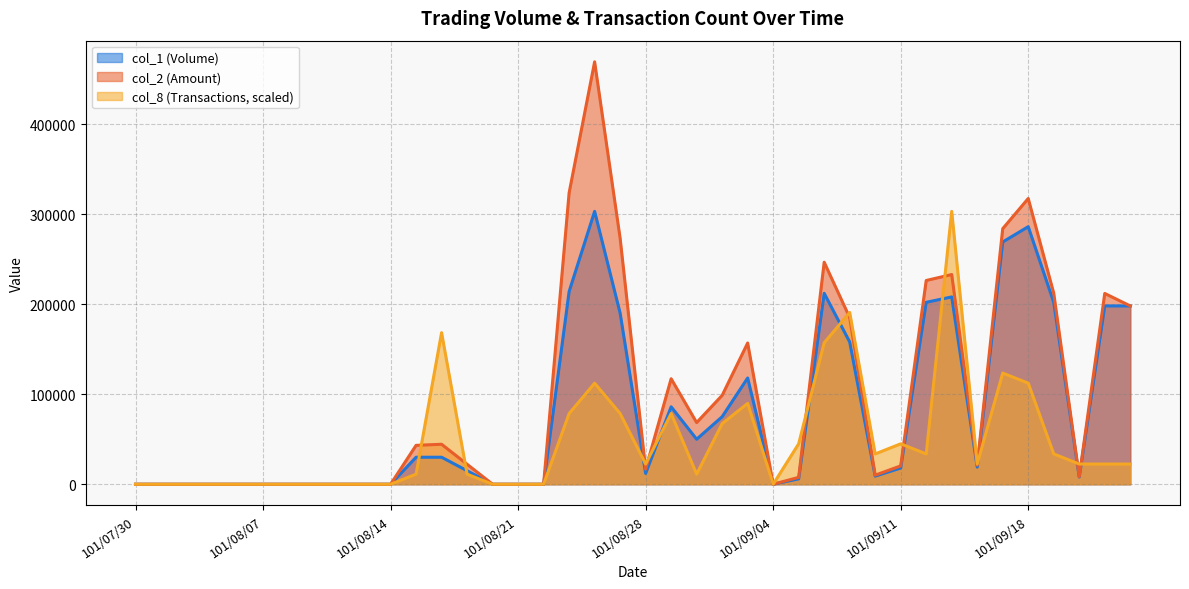

How many values in the col_8 series are below 22444?

18